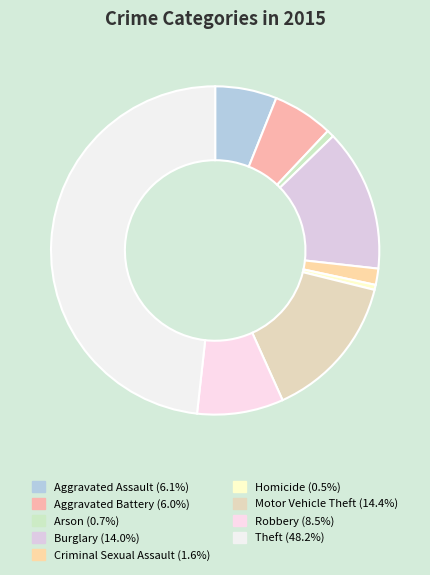

The Homicide slice represents 0% of the pie. True or false?

True